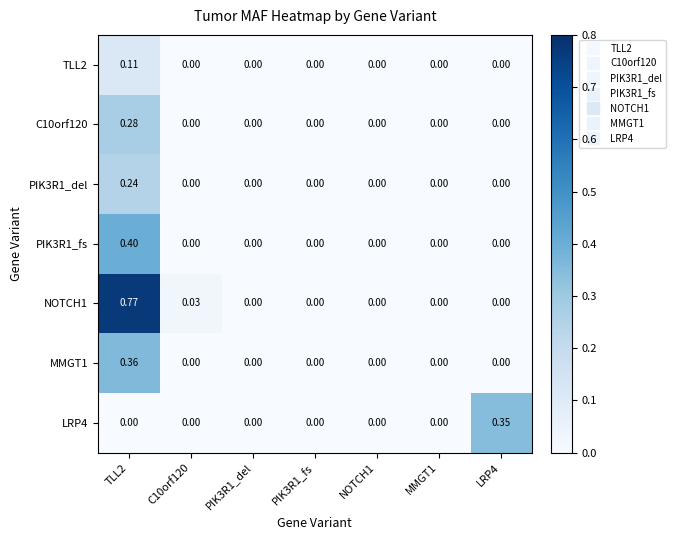

What is the maximum value shown in the chart?

0.8